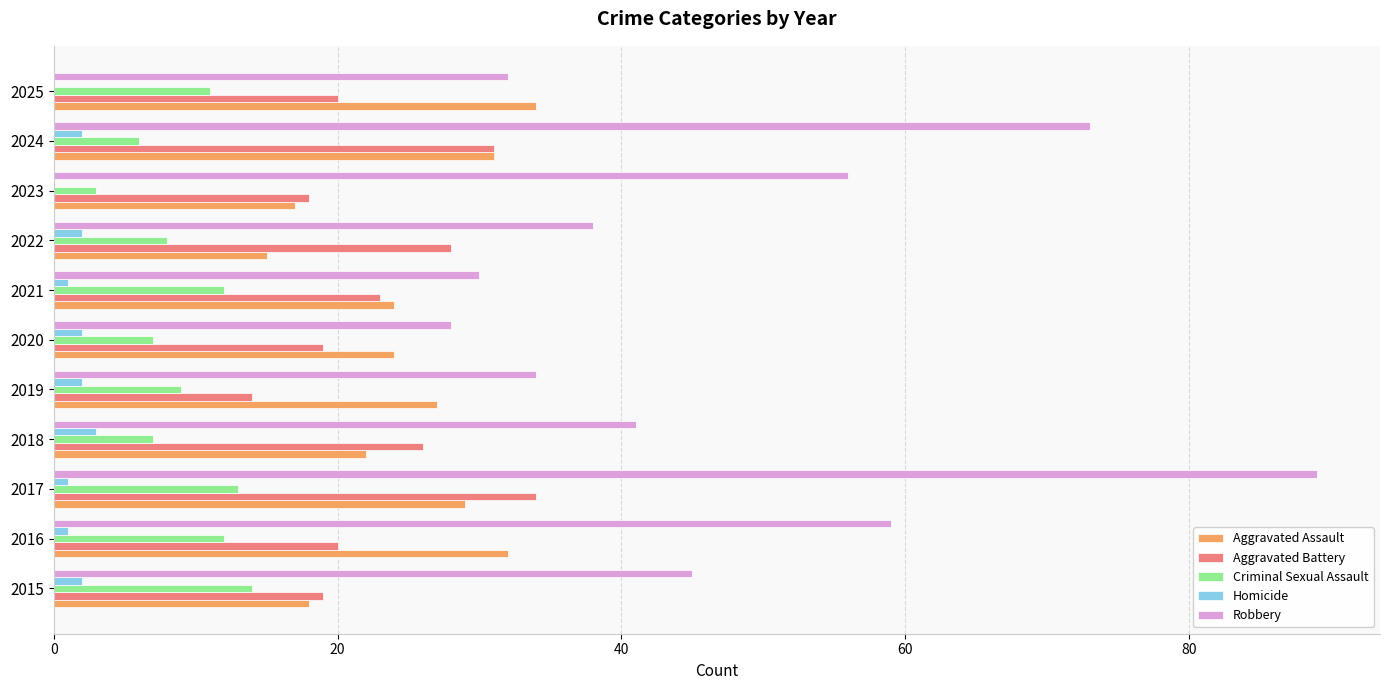

Which category has the highest value in the Robbery series?

2017